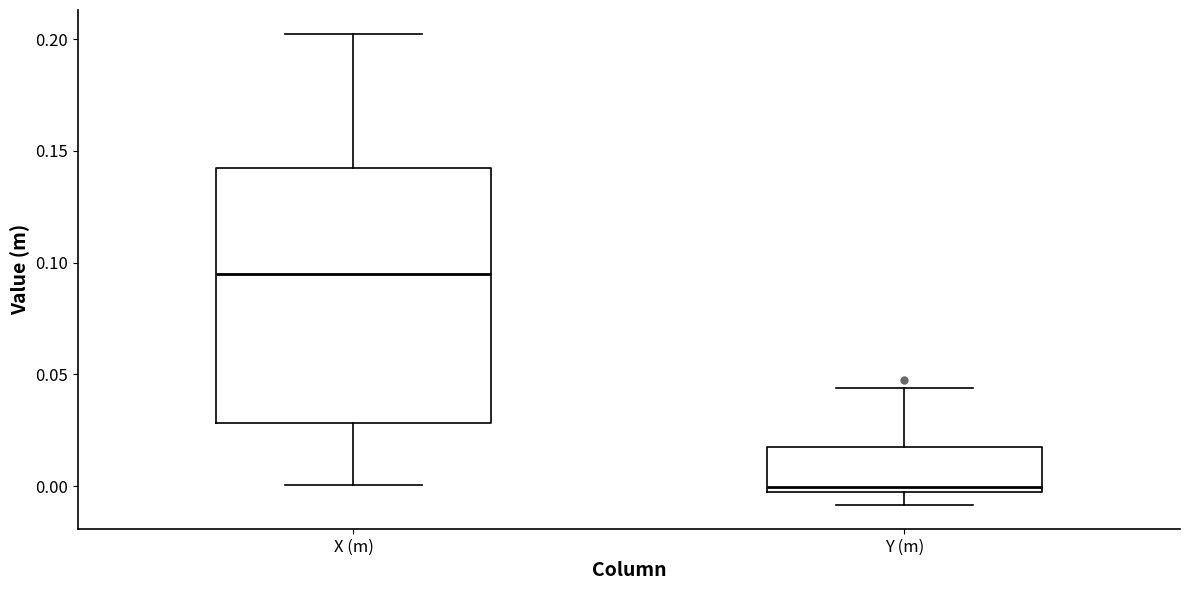

Which box's median line is the lowest?

Y (m)